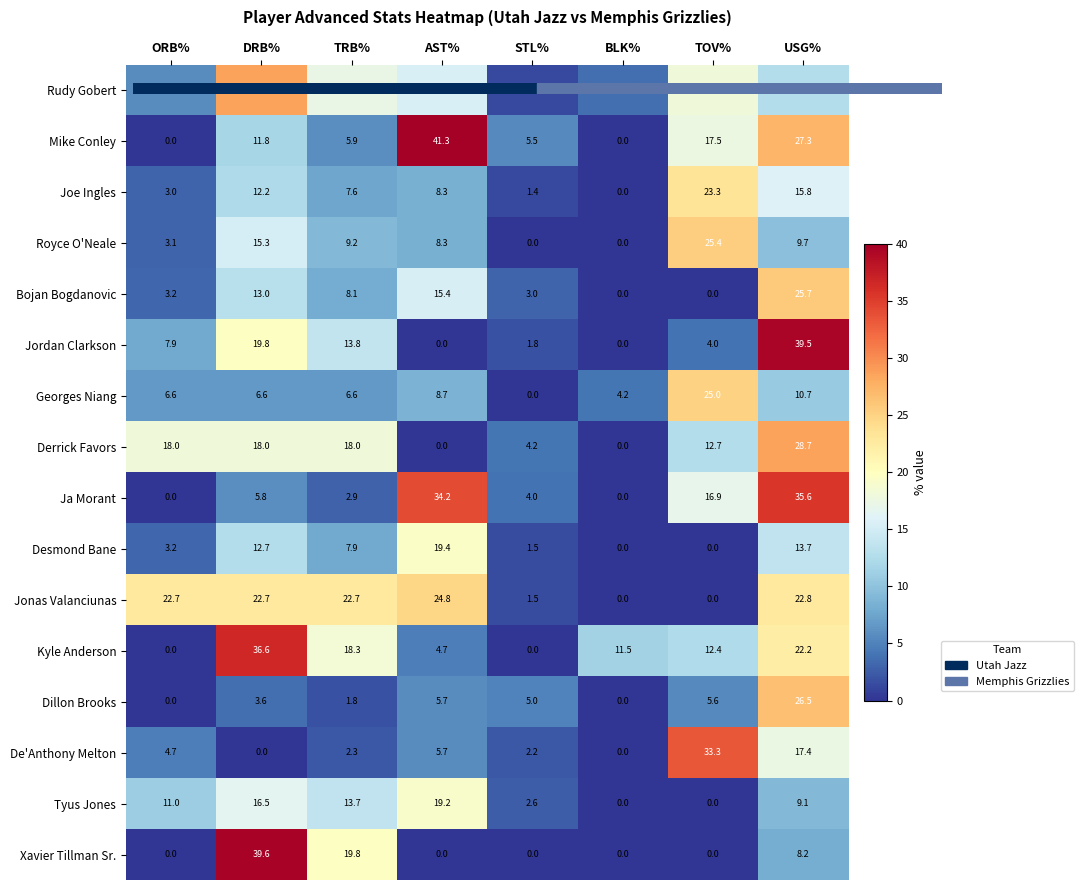

Which series changed the most between DRB% and TOV%?

Xavier Tillman Sr.